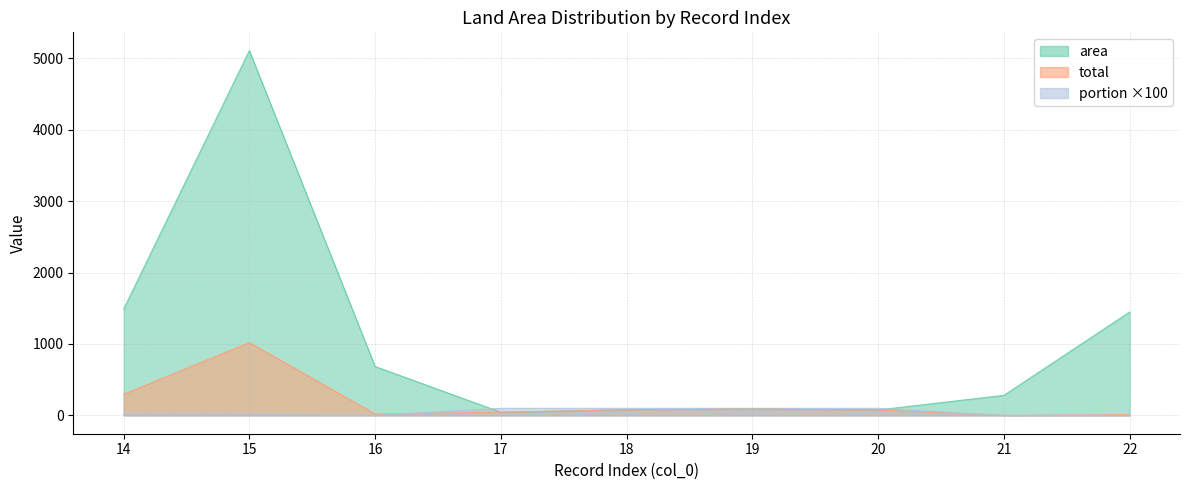

What is the difference between the total values at 20 and 16?

55.6